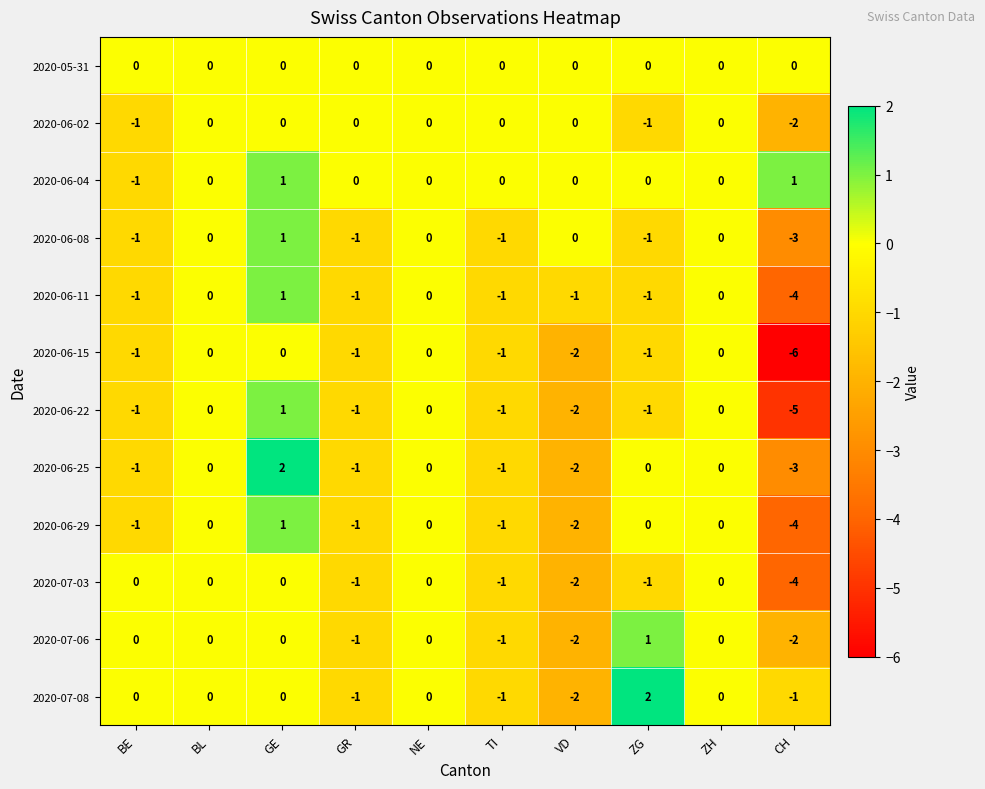

What is the minimum value for 2020-06-29?

-4